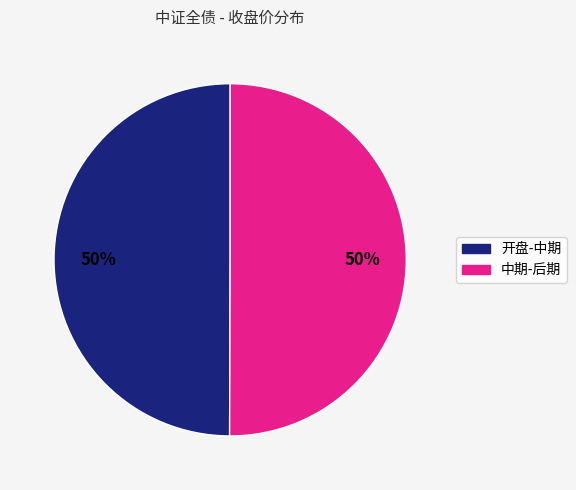

To the nearest percent, what is the average slice percentage?

50%